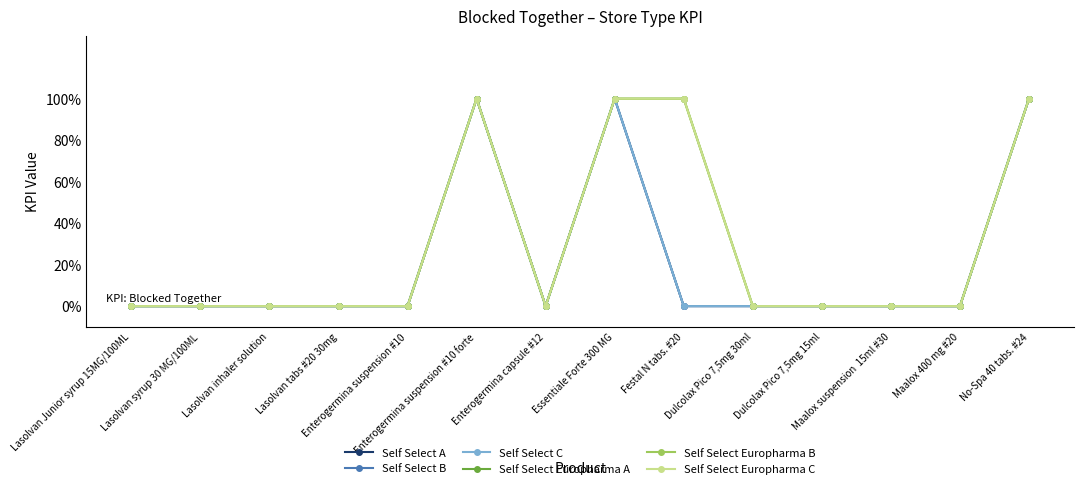

Is this an area chart (filled region under the line)?

No